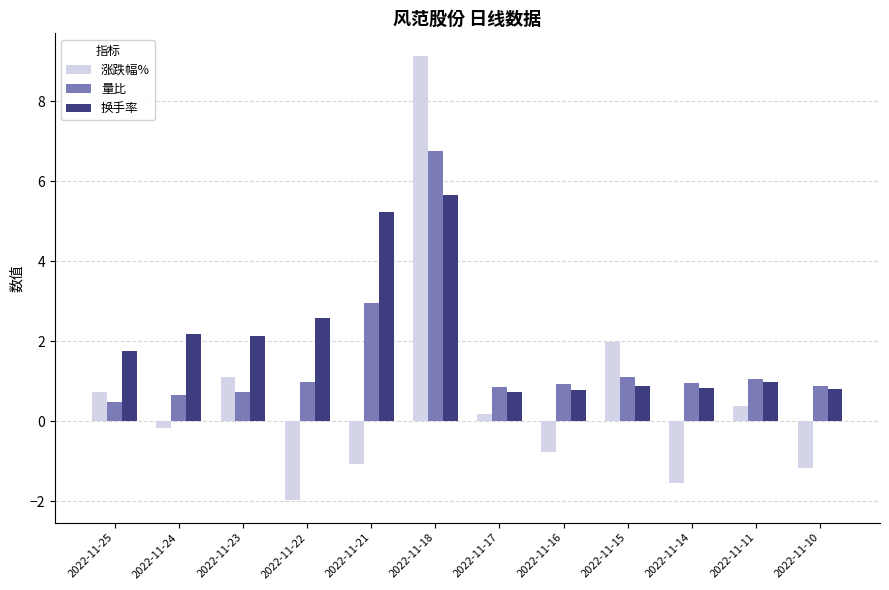

What is the spread (max minus min) of values at 2022-11-14?

2.5